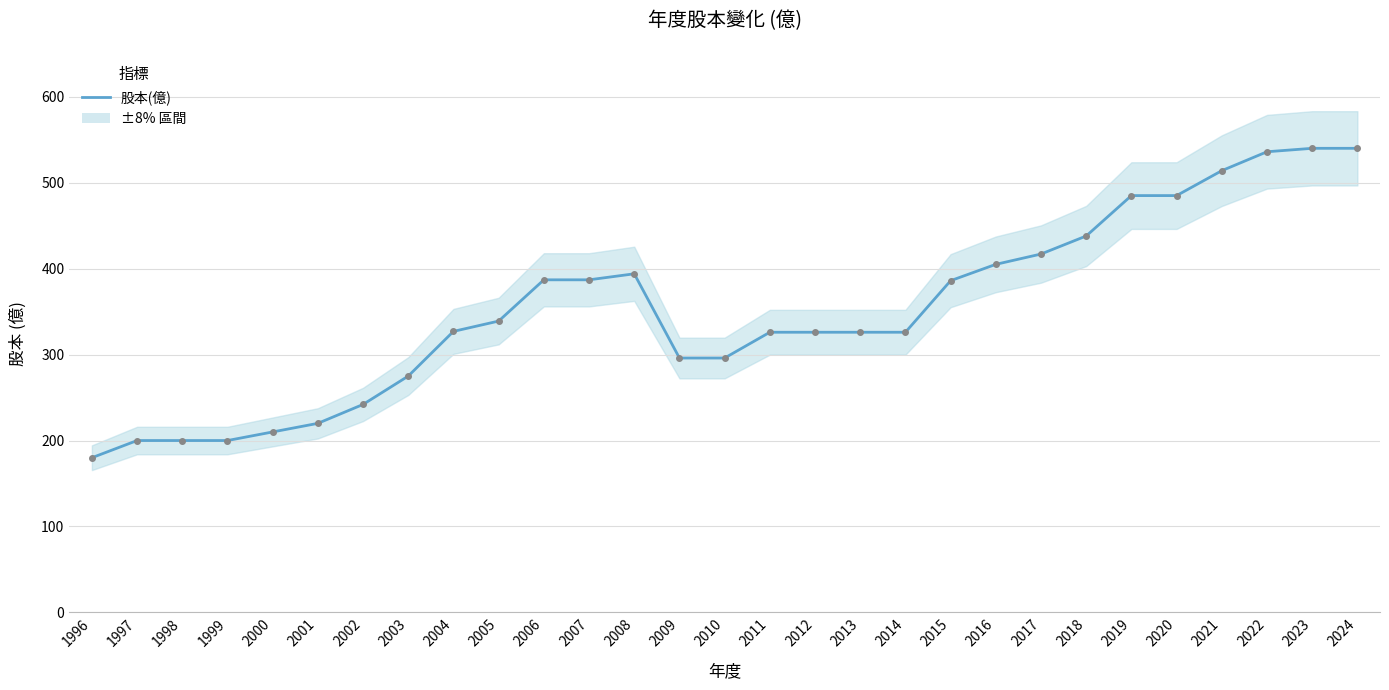

How many points are higher than both their immediate neighbors (excluding endpoints)?

1